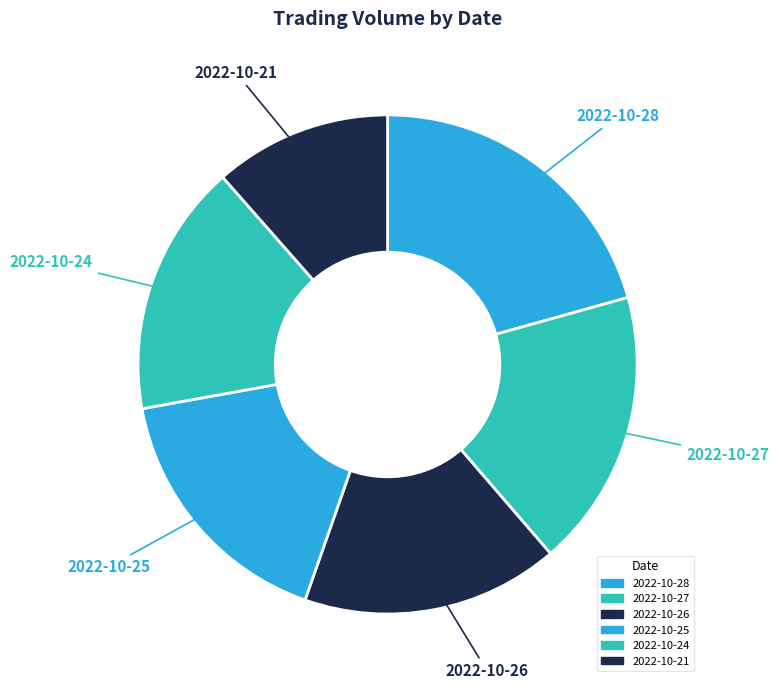

What is the largest slice in the pie chart?

2022-10-28